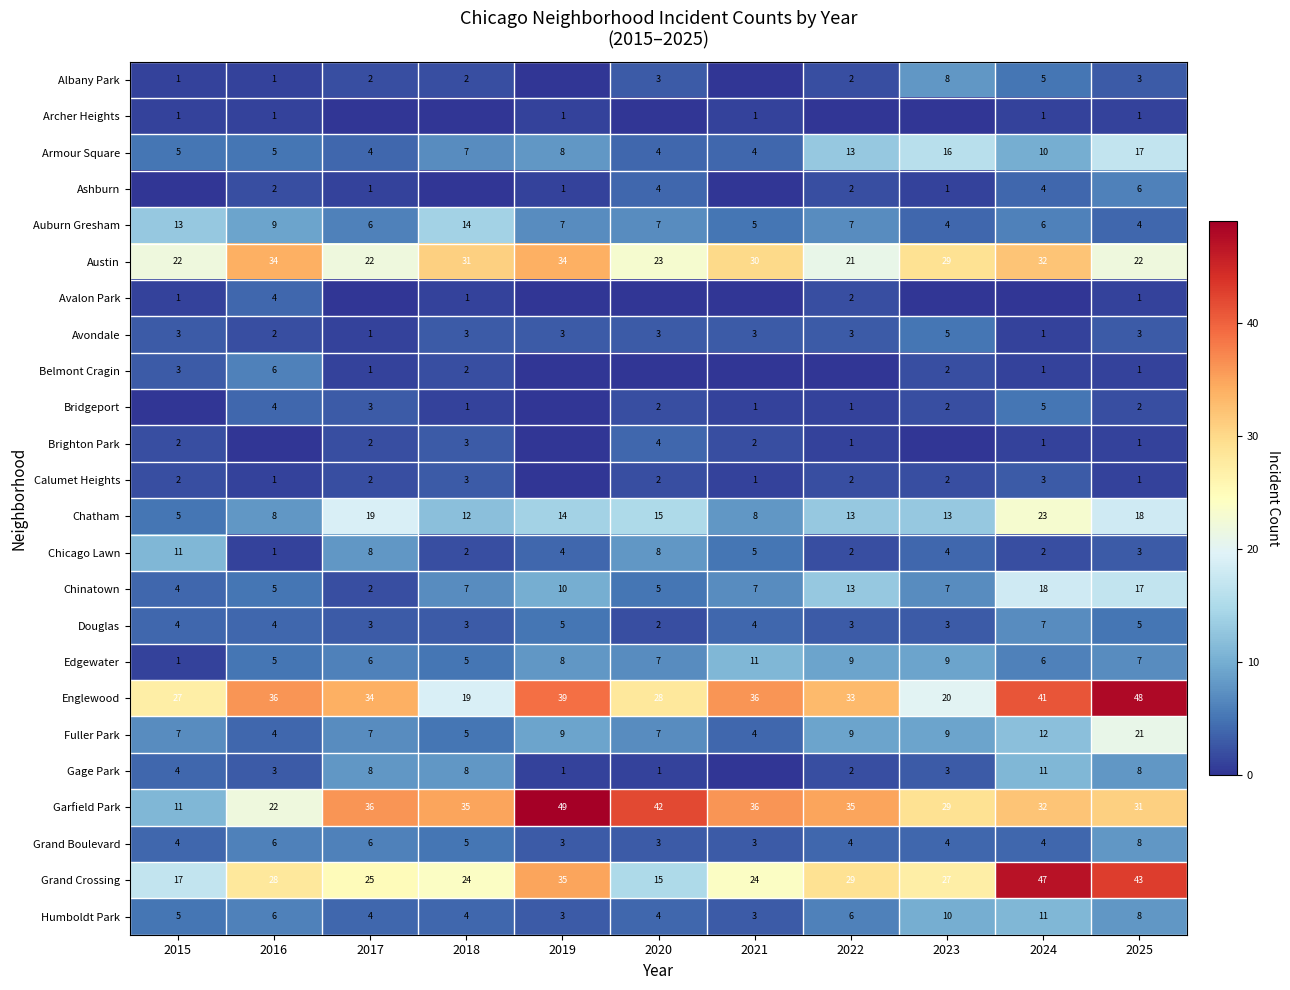

What is the total value across all series at 2025?

279